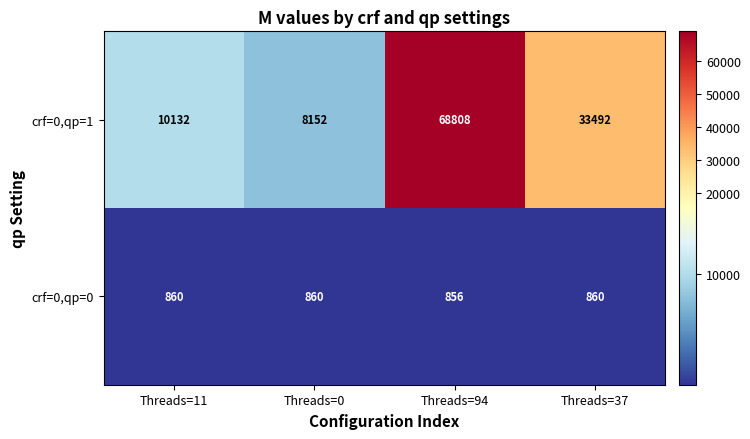

What is the difference between the second highest and second lowest values in the crf=0,qp=1 series?

23360